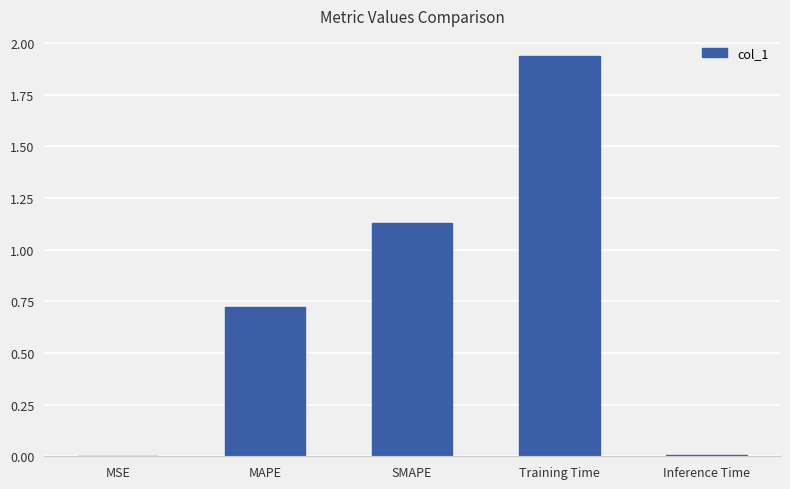

At which category does the chart reach its peak across all series?

Training Time